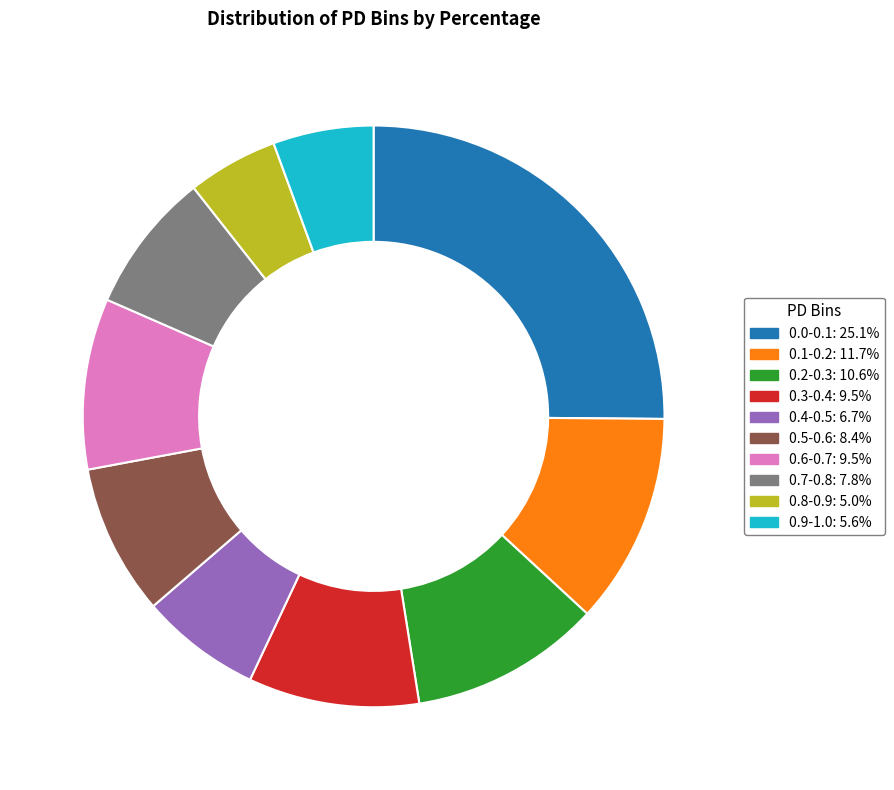

Is 0.9-1.0 the majority of the pie?

No